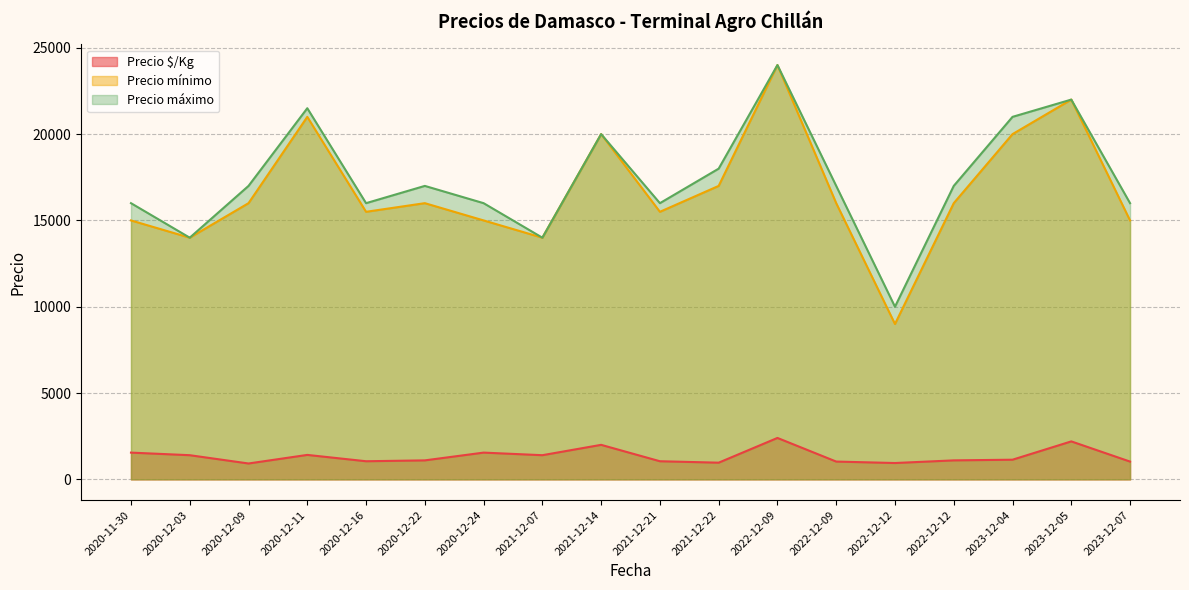

At which category does Precio $/Kg reach its first local valley?

2020-12-09